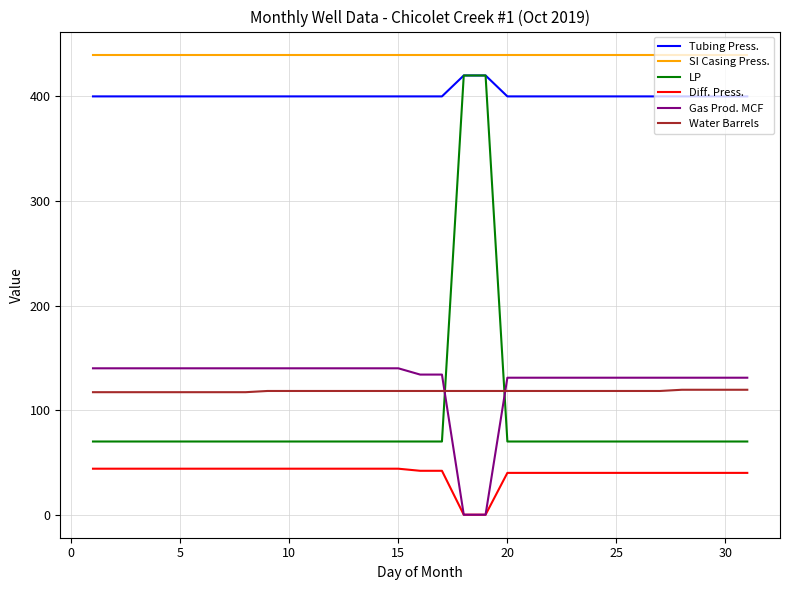

True or false: Water Barrels and Tubing Press. intersect in this chart.

False